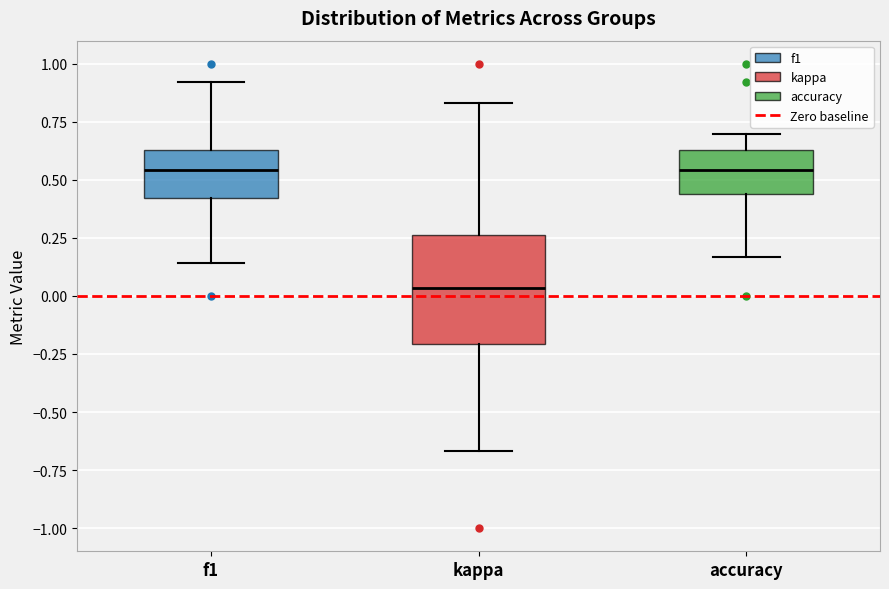

Reading left to right, transcribe this box plot: for each box, give where its median line is, the range the box spans, and where its two whiskers end, as read against the y-axis. The values are not printed on the chart, so give them approximately, as read against the axis.

f1: median 0.55, box 0.40 to 0.65, whiskers 0.15 to 0.90
kappa: median 0.05, box -0.20 to 0.25, whiskers -0.65 to 0.85
accuracy: median 0.55, box 0.45 to 0.65, whiskers 0.15 to 0.70